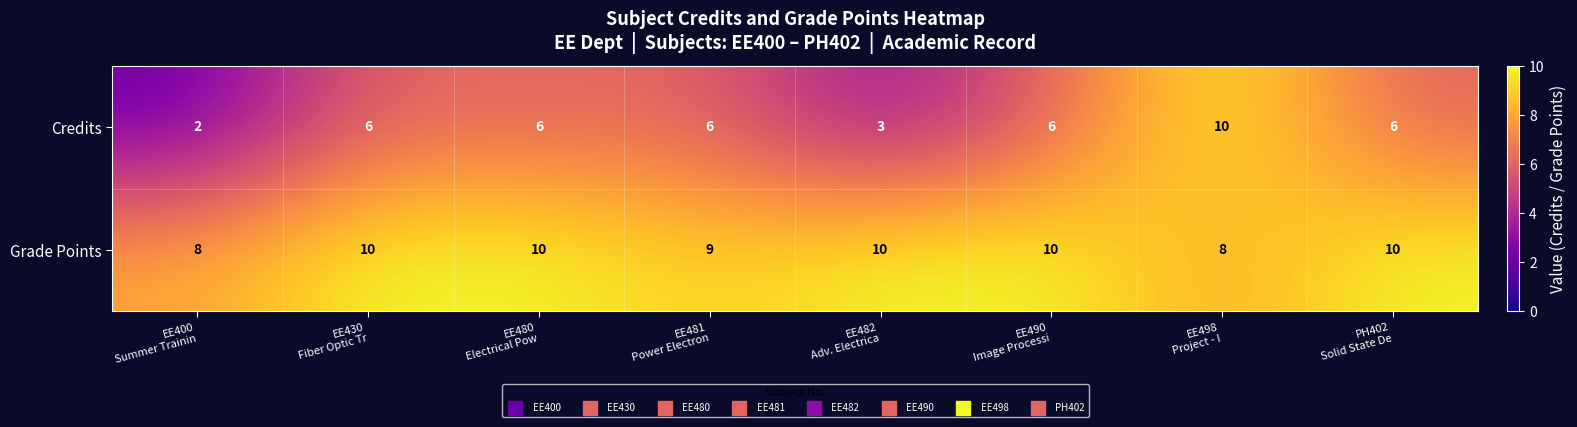

What is the difference between the maximum and minimum values in the Credits series?

8